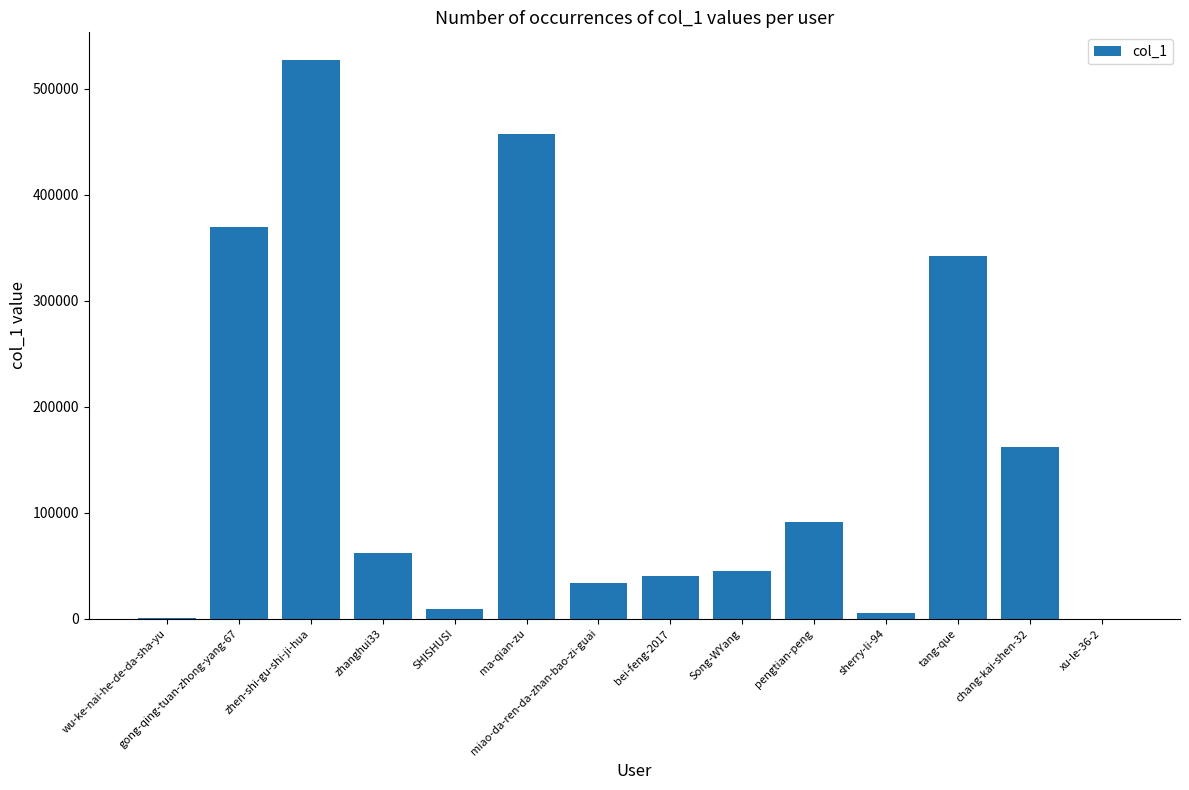

Where is the data nearest to the value 263564?

tang-que